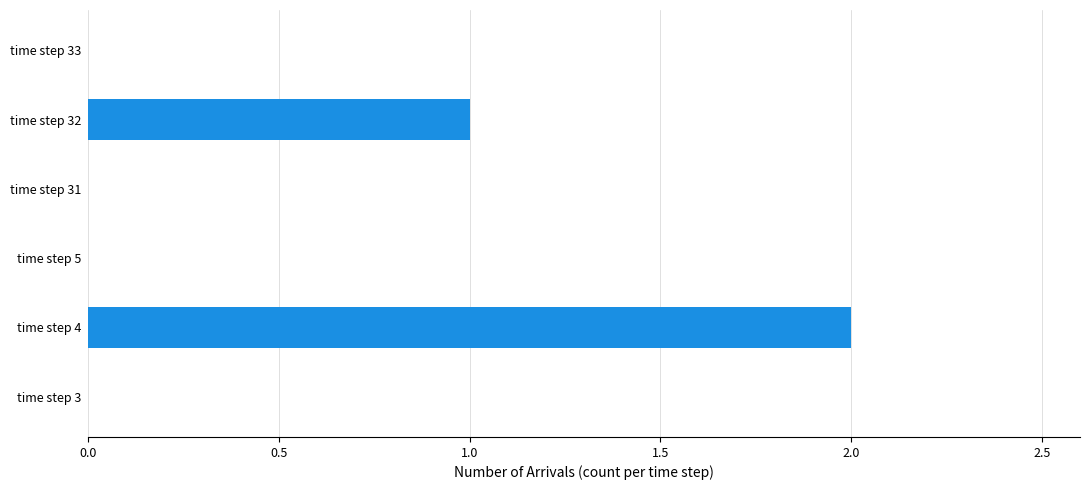

What is the sum of all values?

3